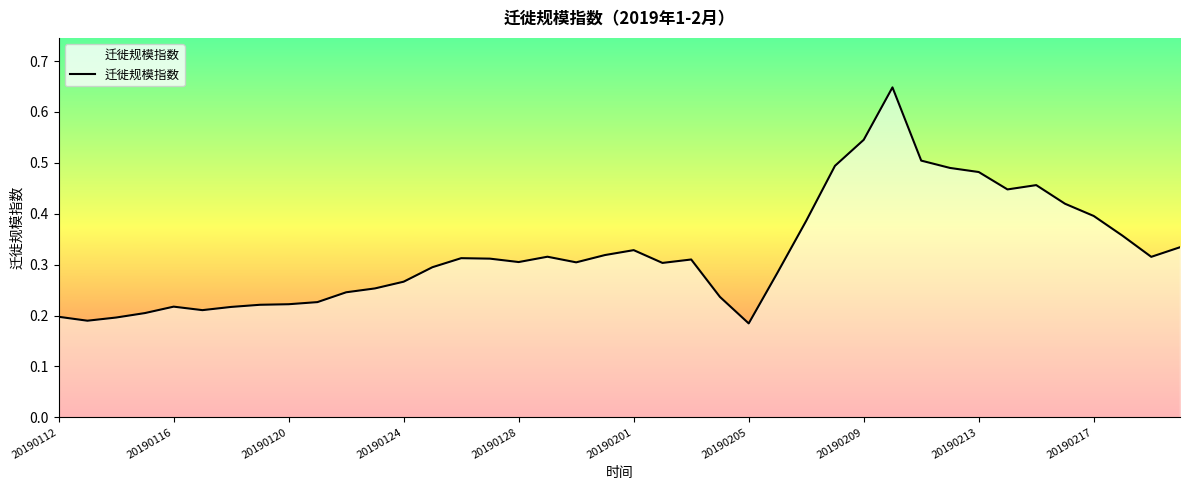

Does the chart display data point markers on the line(s)?

No